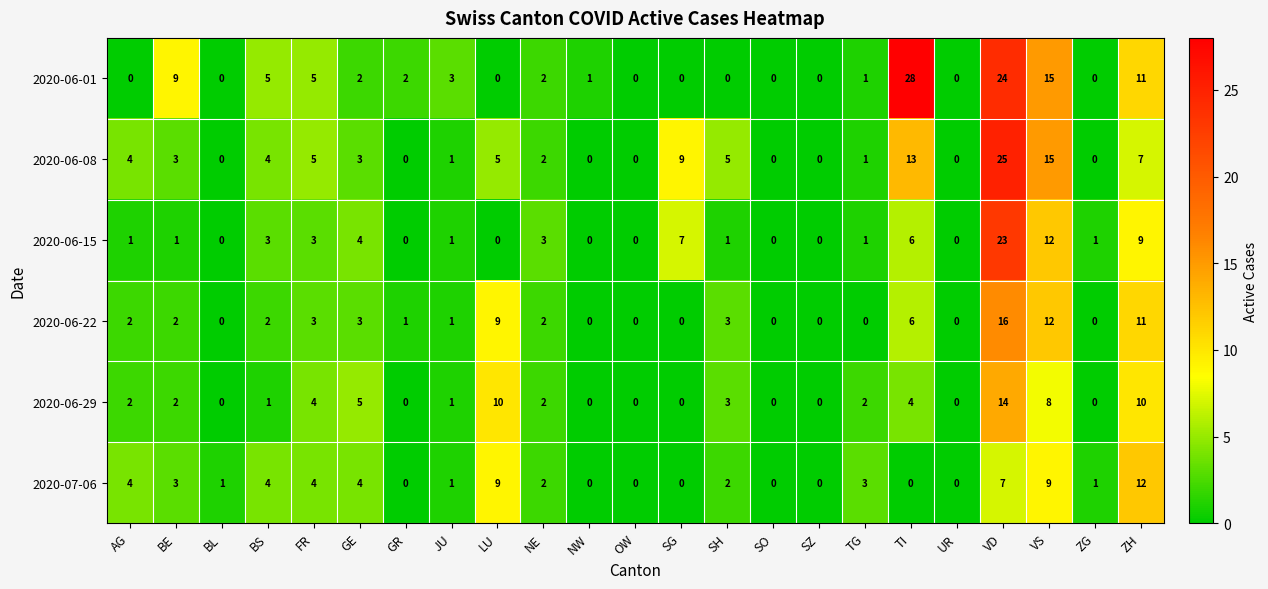

At which category does the chart reach its peak across all series?

TI